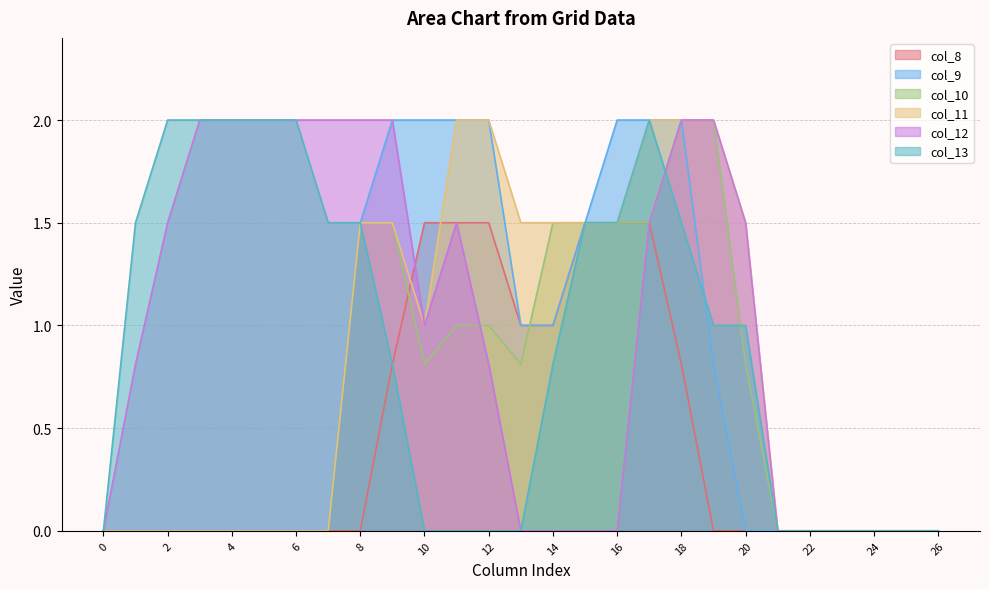

Does the chart display data point markers on the line(s)?

No